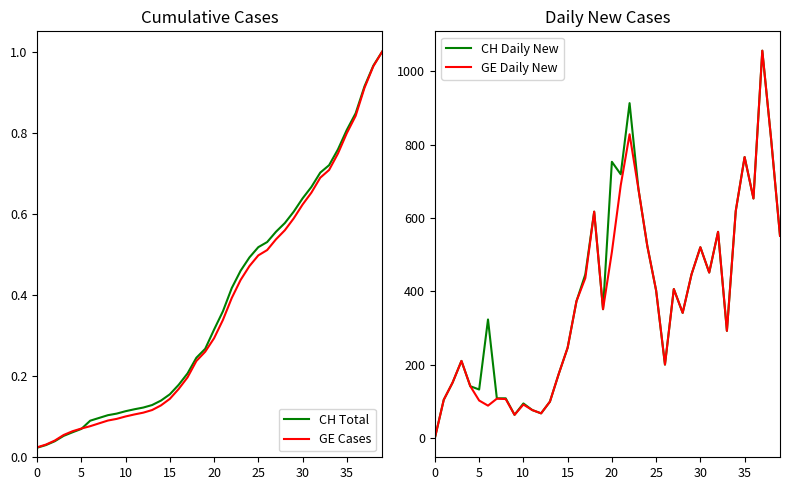

What is the difference between the highest and lowest values at 19?

350.7